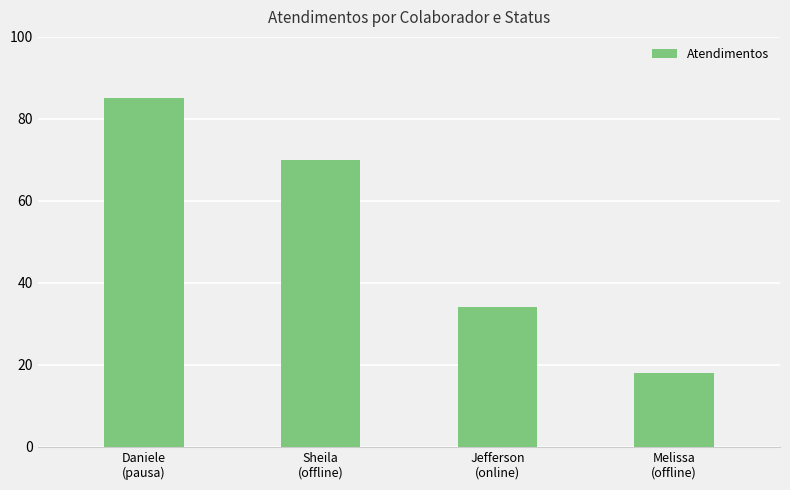

At which category does the chart reach its peak across all series?

Daniele
(pausa)